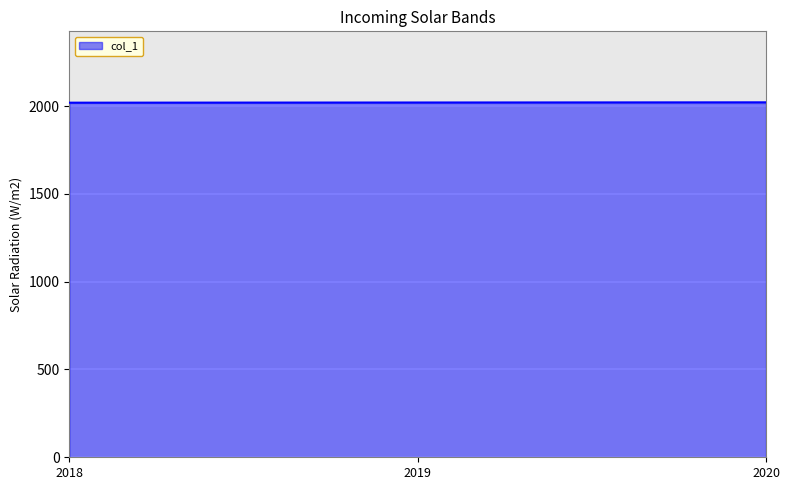

Approximately how many times larger is the value at 2019 compared to 2018?

1.0